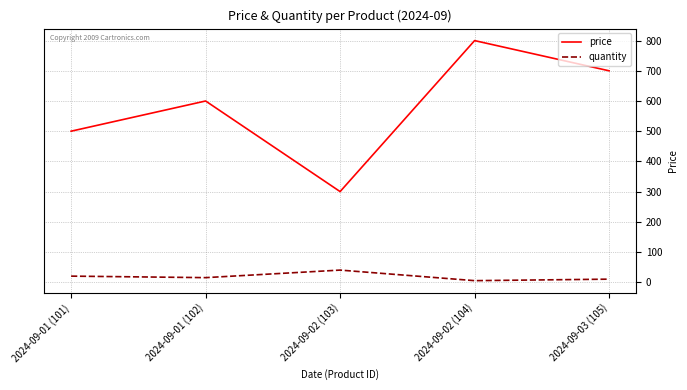

Reading right to left, list all the values displayed in this chart.

price: 2024-09-03 (105)=700	2024-09-02 (104)=800	2024-09-02 (103)=300	2024-09-01 (102)=600	2024-09-01 (101)=500
quantity: 2024-09-03 (105)=10	2024-09-02 (104)=5	2024-09-02 (103)=40	2024-09-01 (102)=15	2024-09-01 (101)=20